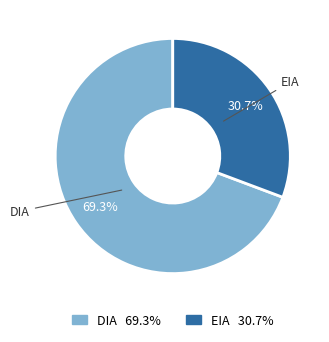

To the nearest percent, what percentage of the pie is EIA?

31%